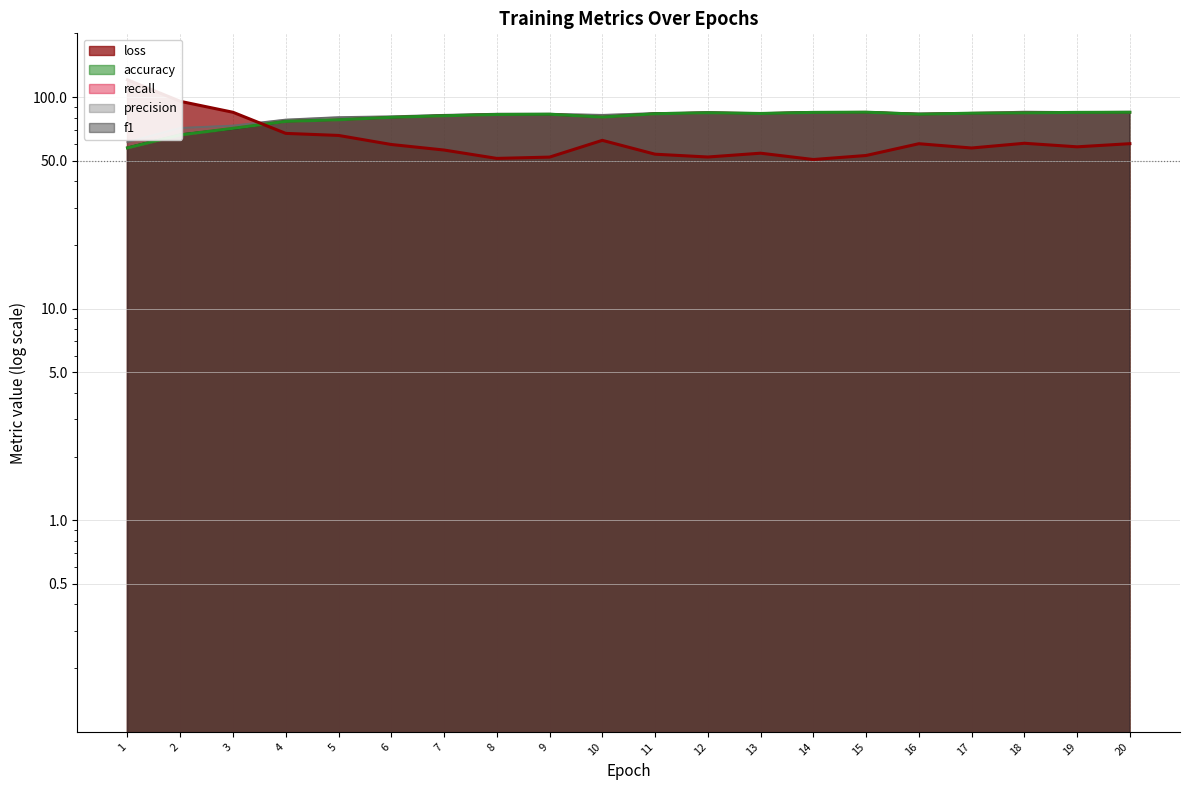

What are all the series names shown in the legend?

loss, accuracy, recall, precision, f1